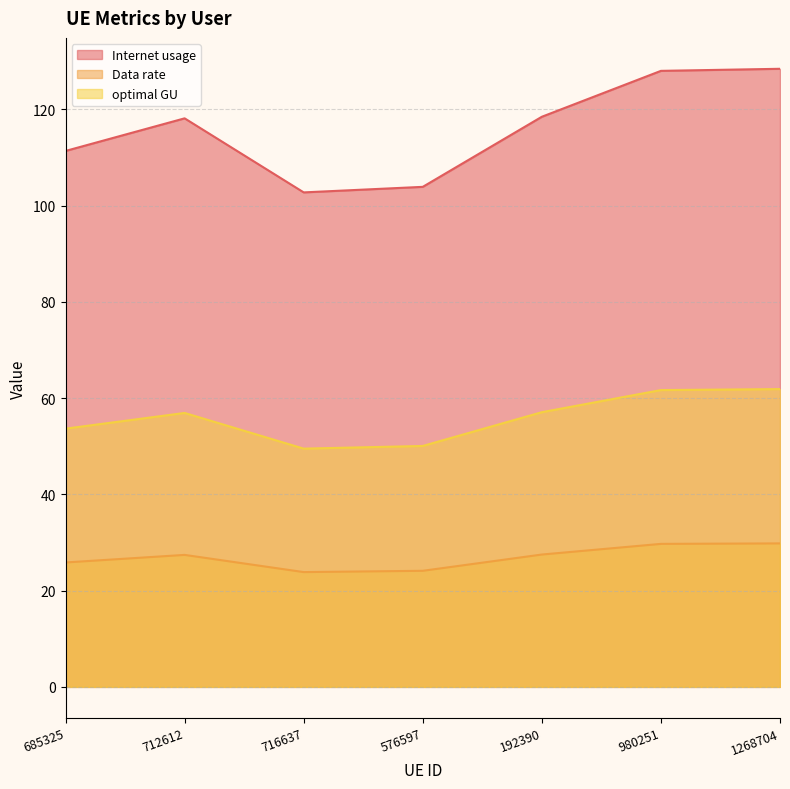

What is the spread (max minus min) of values at 716637?

78.9